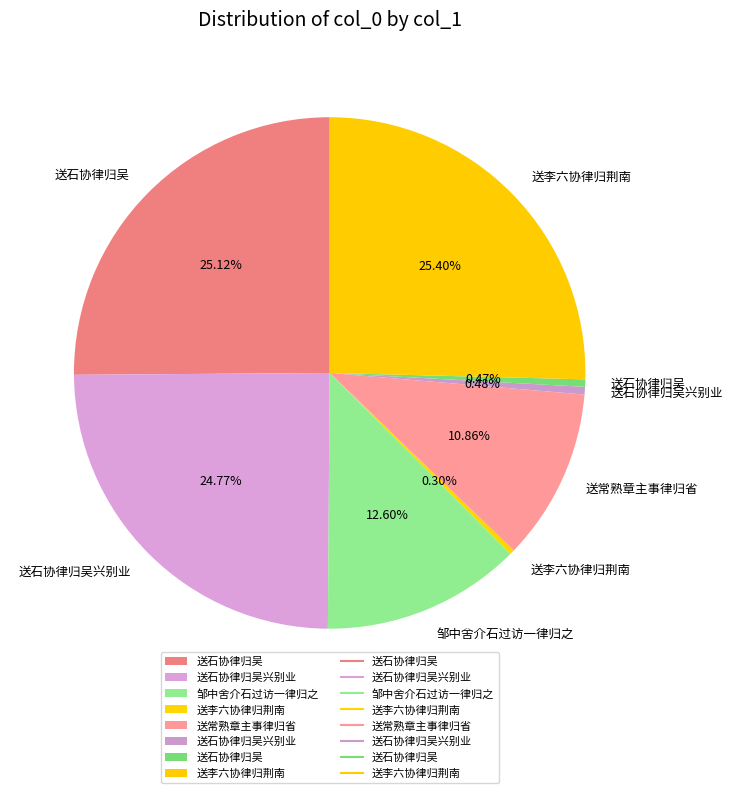

Count the number of slices in the pie.

8